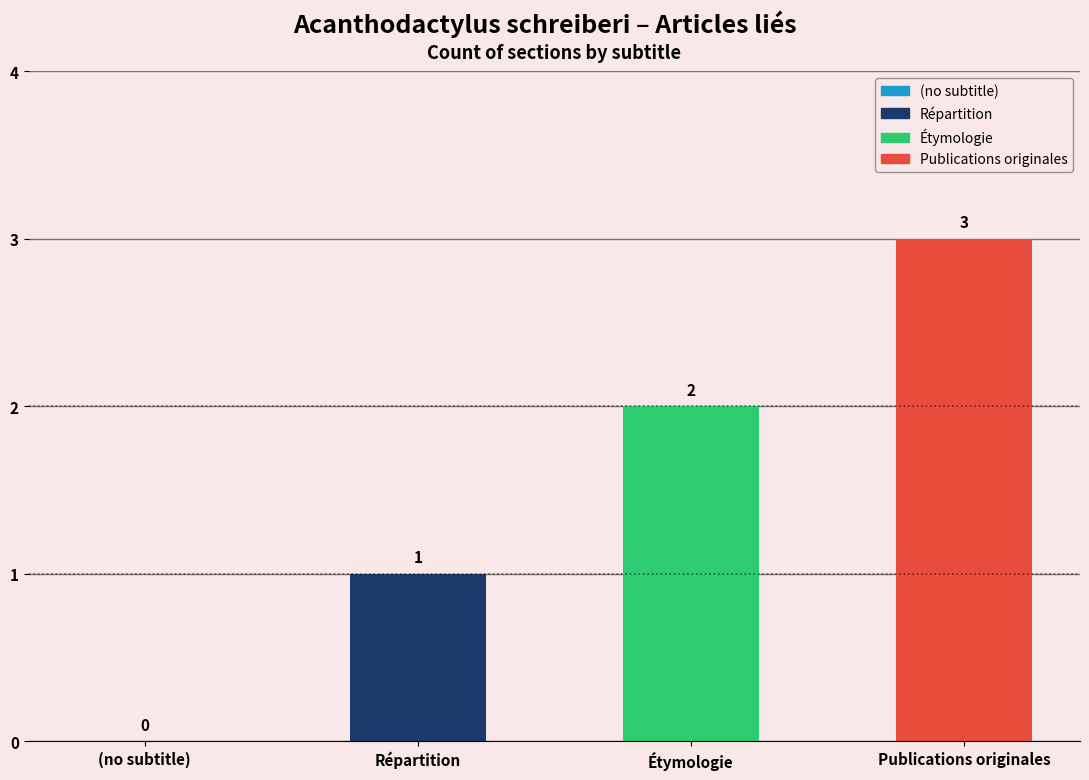

How many values are between 1 and 3?

3